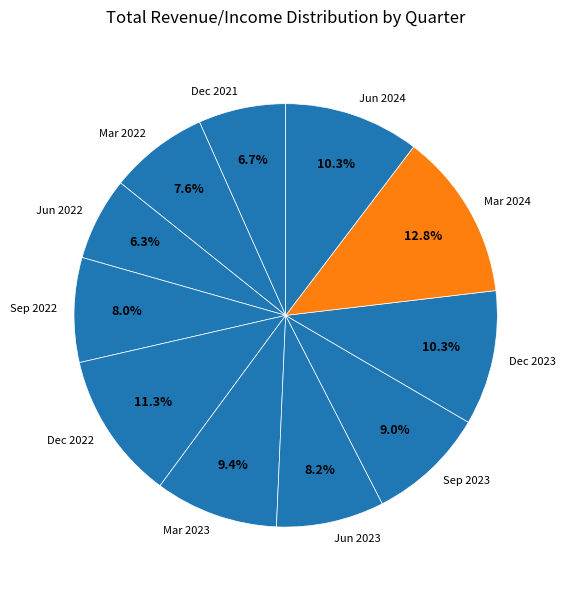

Is Mar 2023 the majority of the pie?

No